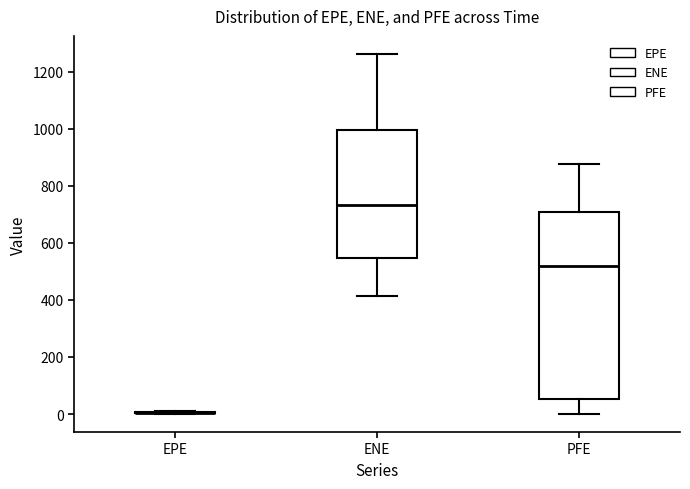

Comparing the boxes themselves (not the whiskers), which one is the tallest?

PFE